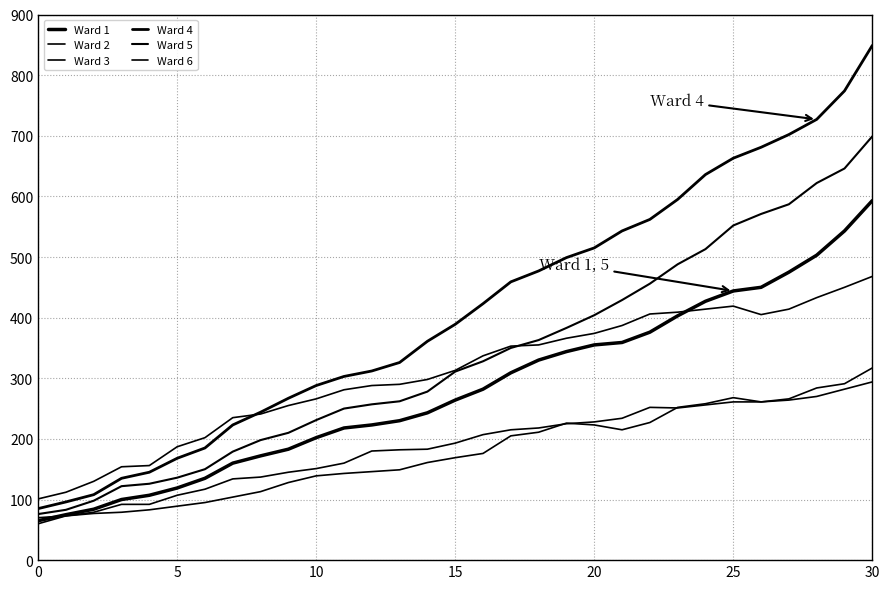

What is the value of the Ward 1 point at the 30th from the left?

543